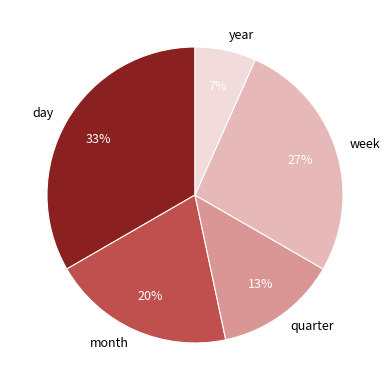

What percentage is the month slice, to the nearest percent?

20%